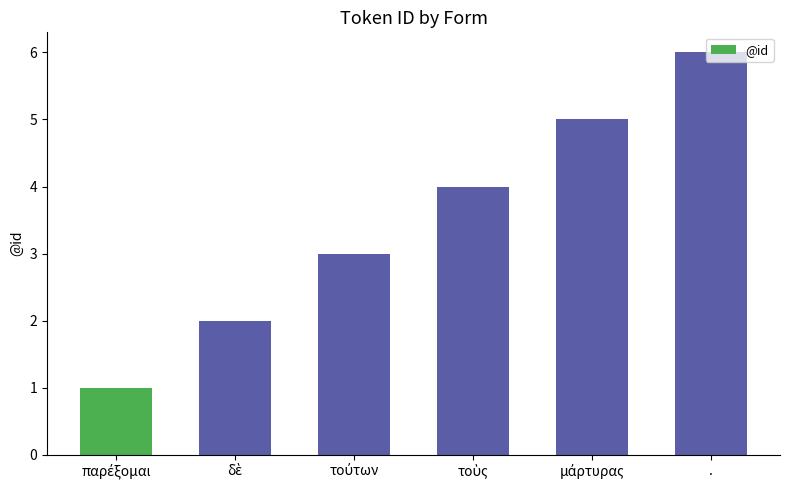

The value at . is 6. True or false?

True